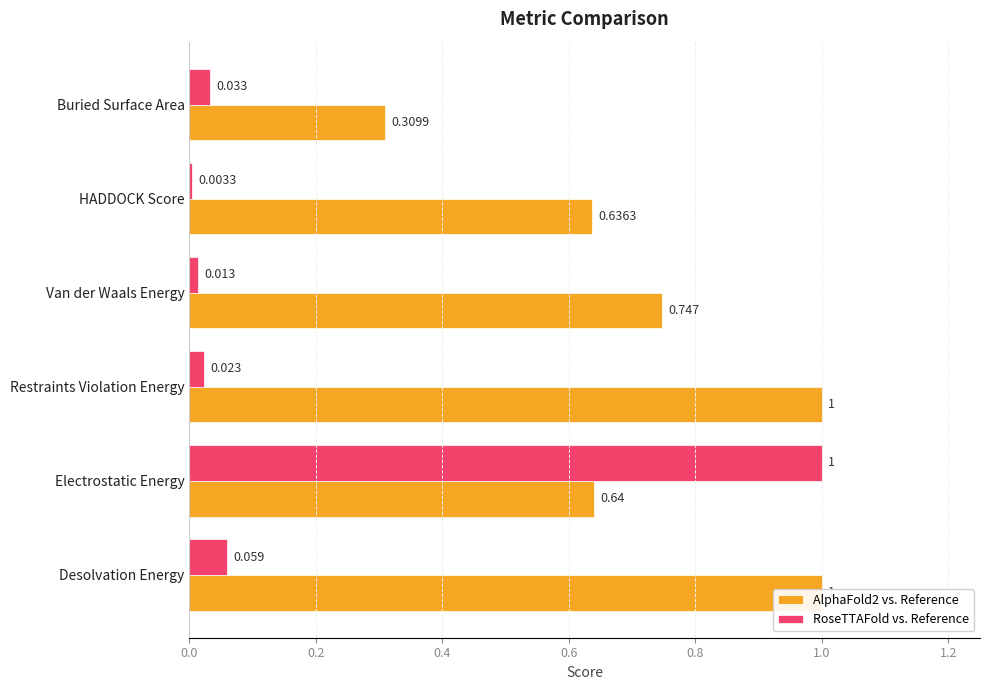

True or false: AlphaFold2 vs. Reference has a value of 1.0 at Restraints Violation Energy.

True